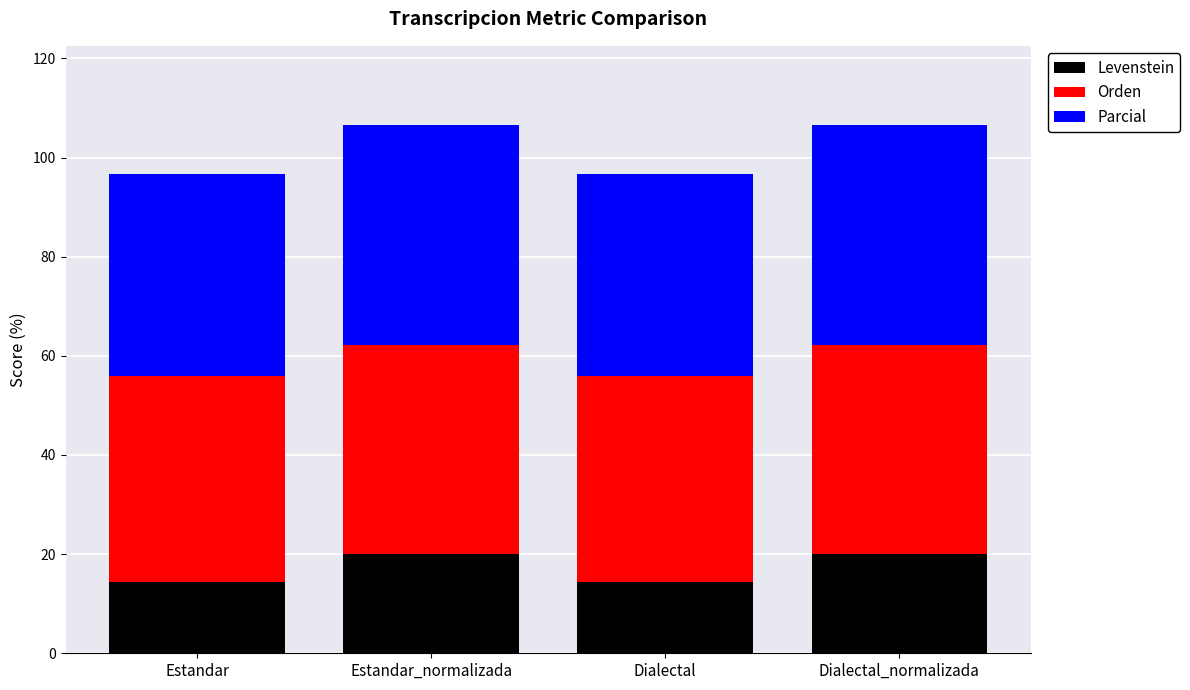

Reading left to right, transcribe the values for Levenstein.

14.5	20.0	14.5	20.0